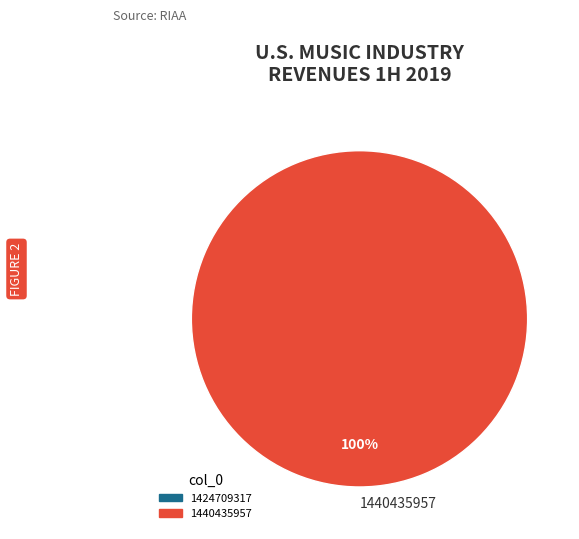

To the nearest percent, what portion does 1440435957 represent?

100%